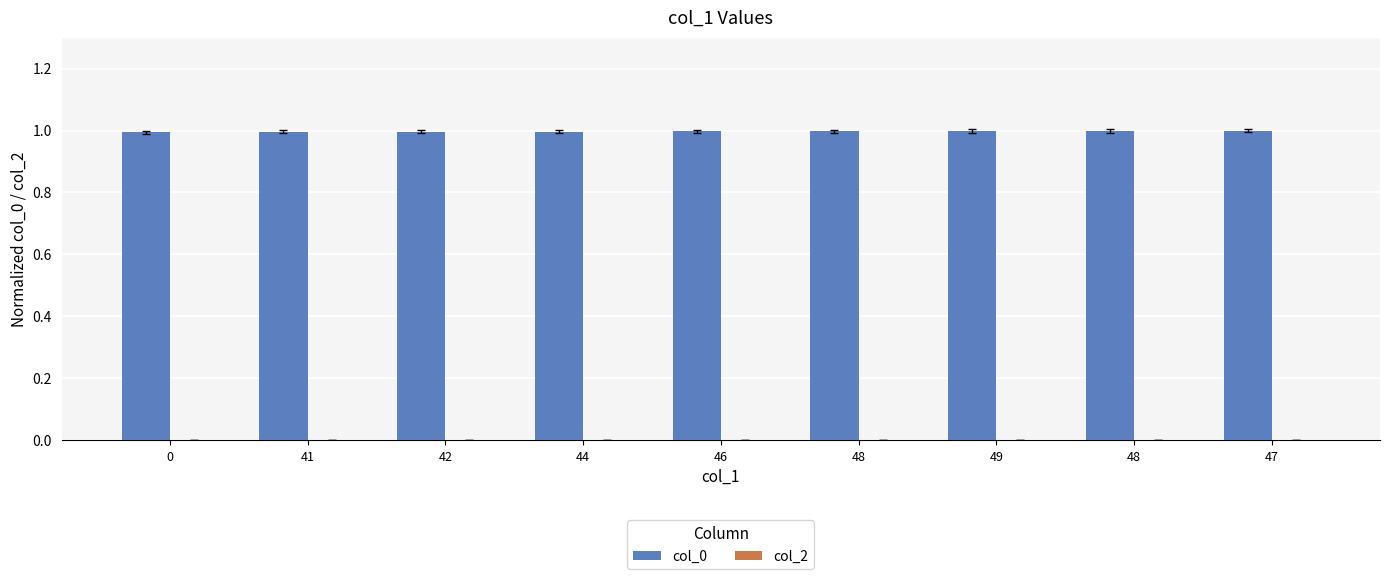

How many bars are there in total?

9